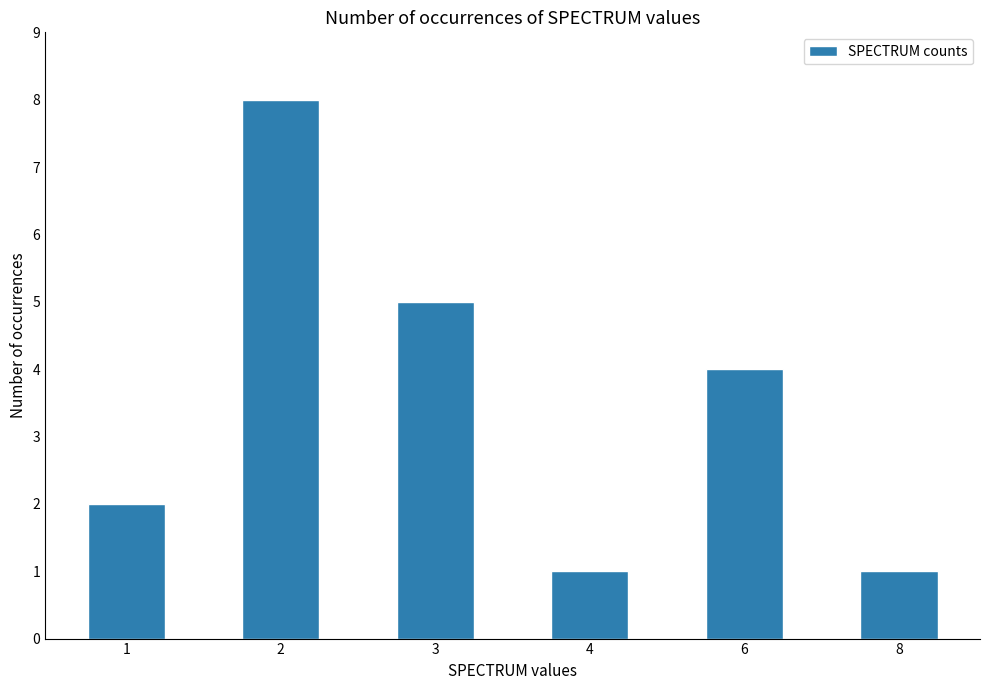

What is the maximum value shown in the chart?

8